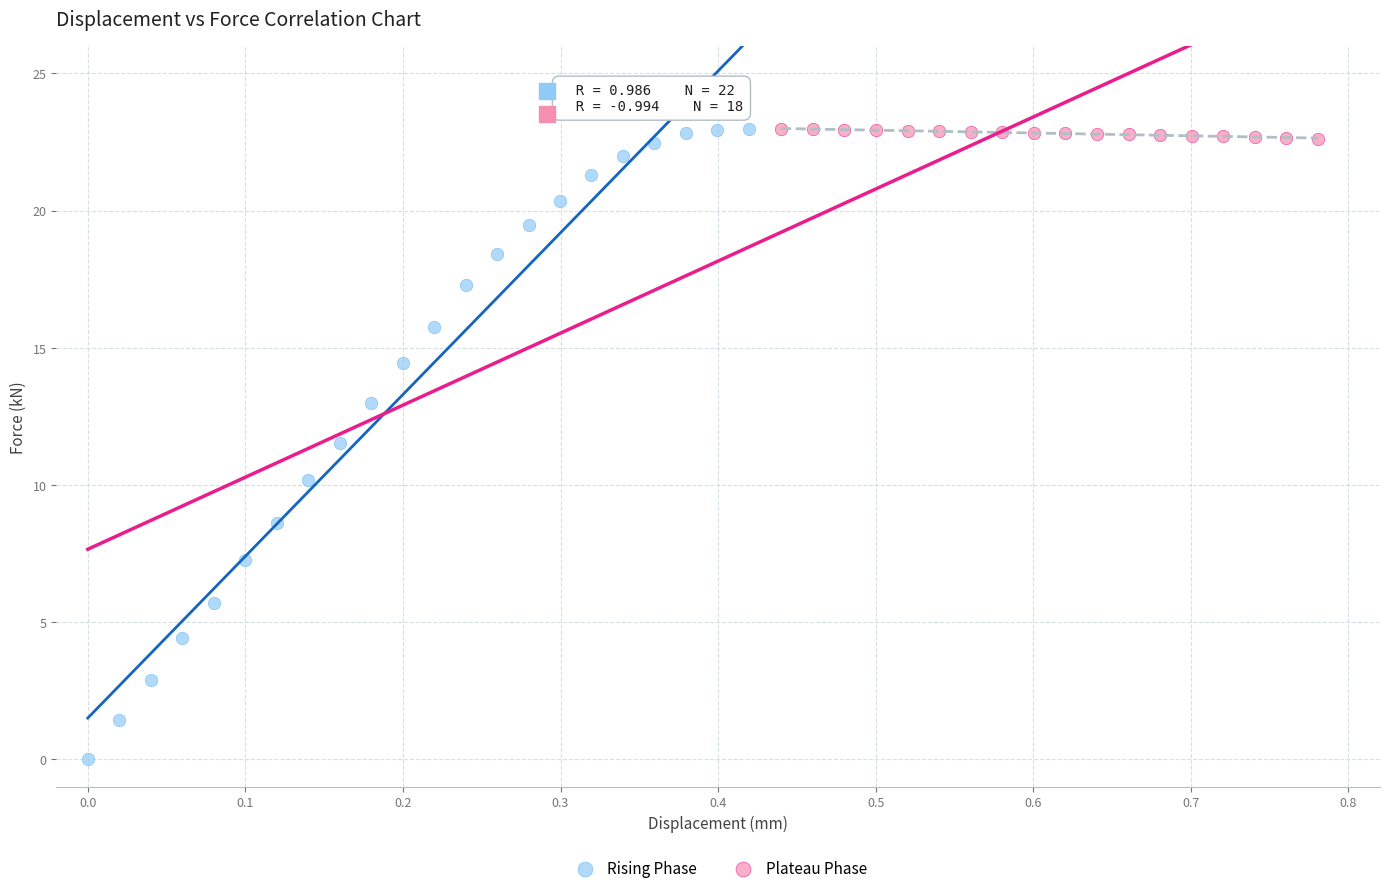

Which series contains the lowest Y value?

Rising Phase